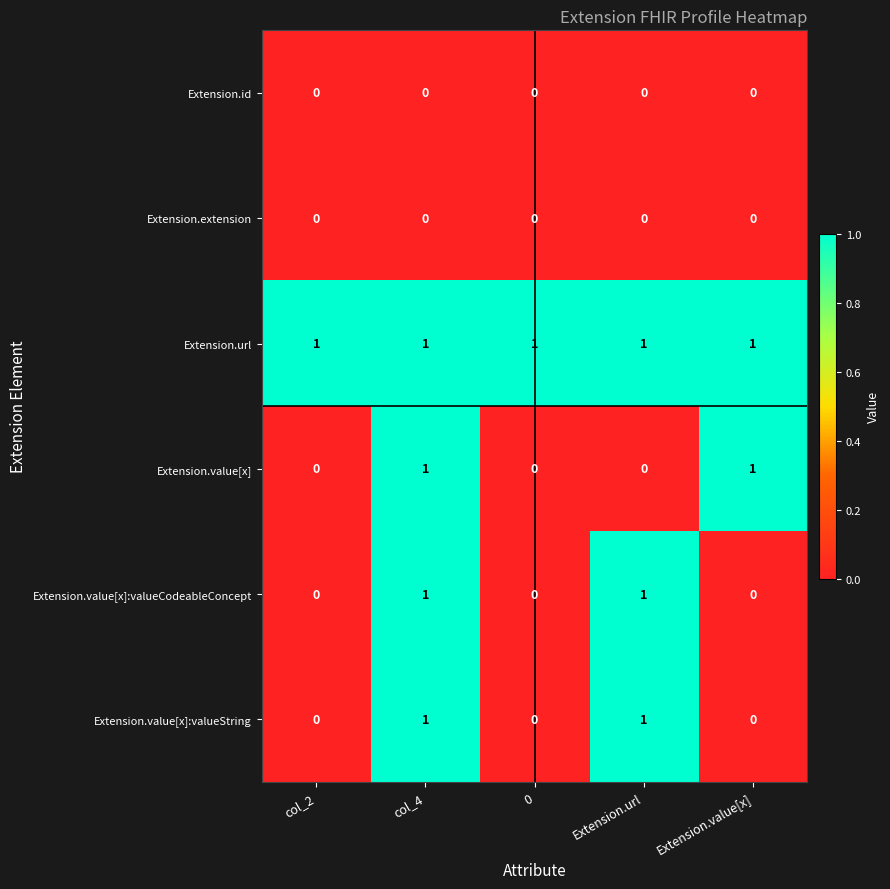

Is the value of Extension.url at Extension.url greater than the value of Extension.value[x]:valueString at col_2?

Yes